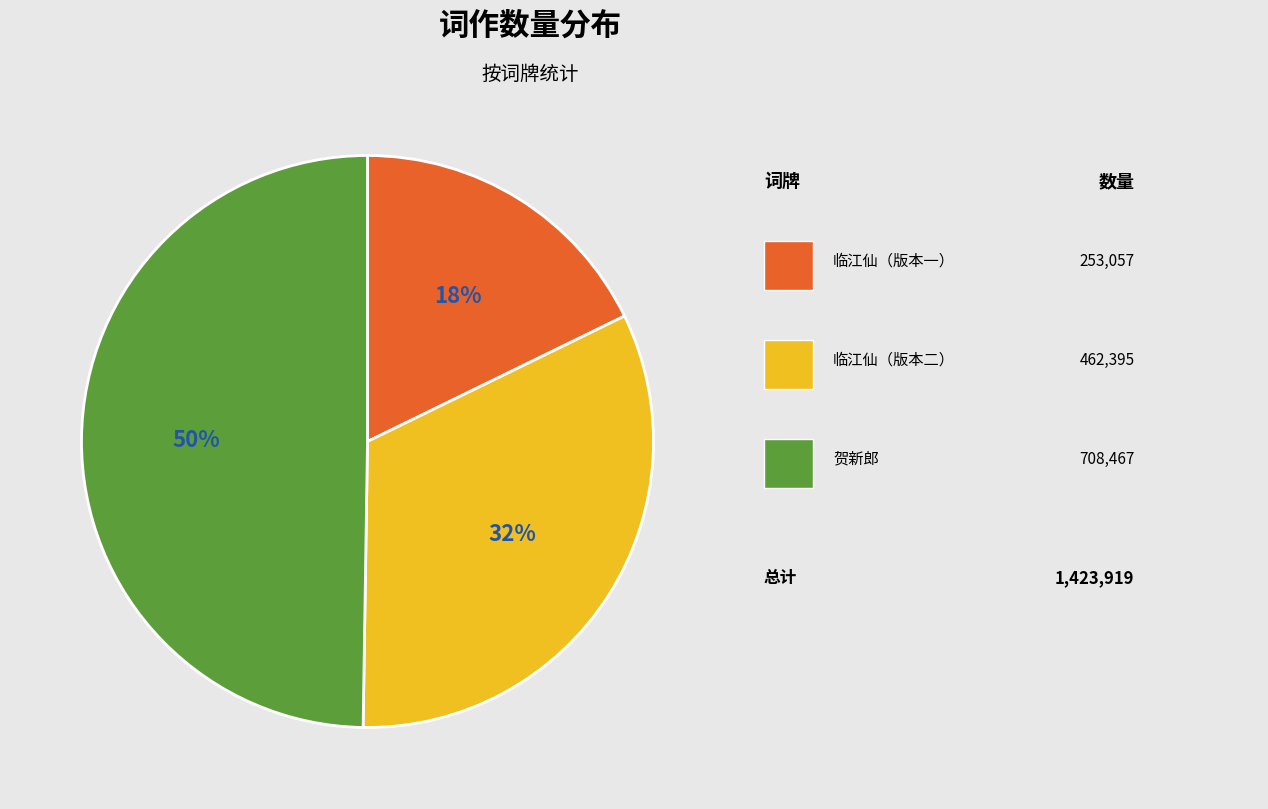

To the nearest percent, what is the average slice percentage?

33%